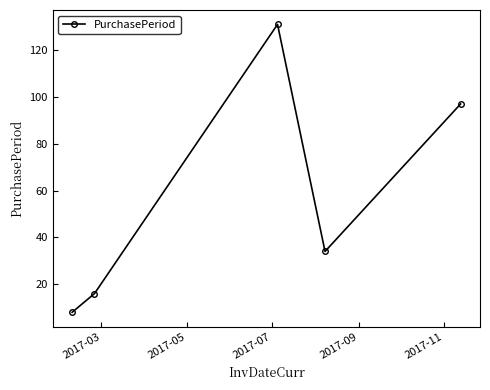

How many values are below 34?

2